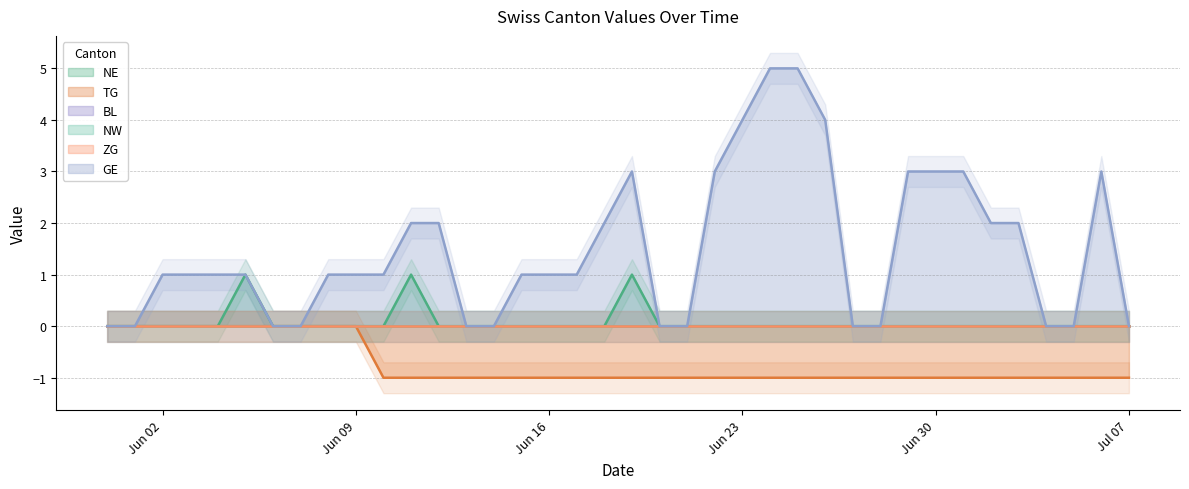

The NE series shows 1 at Jun 23. True or false?

False